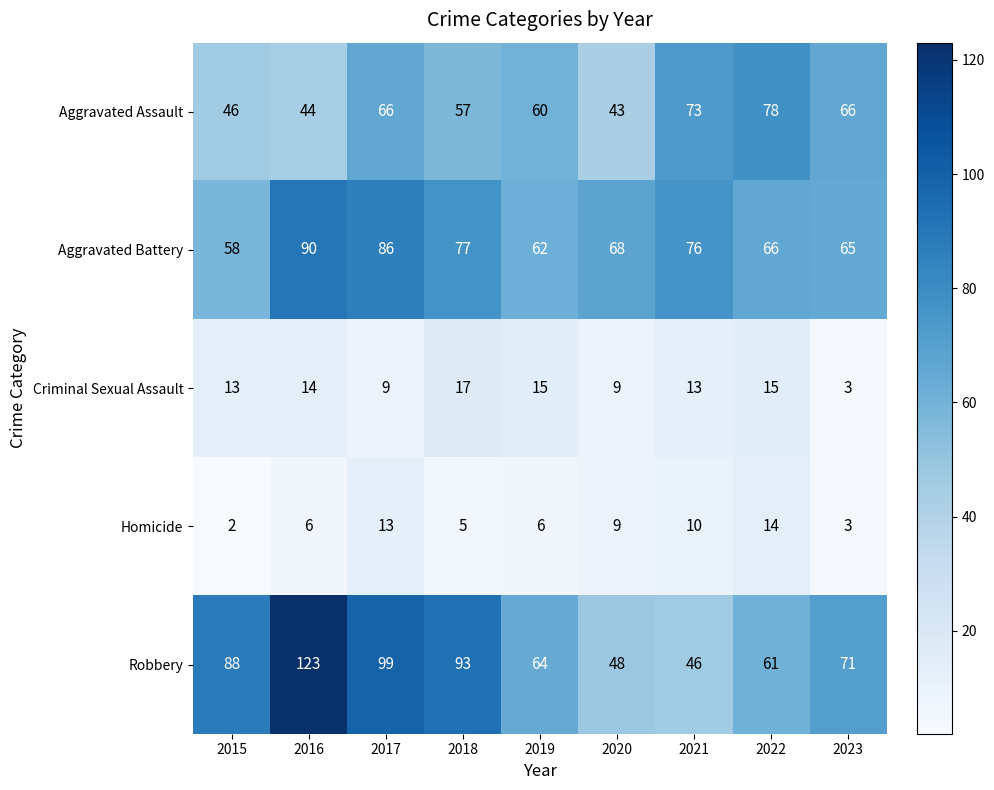

Rank the series by their maximum value, from highest to lowest.

Robbery, Aggravated Battery, Aggravated Assault, Criminal Sexual Assault, Homicide